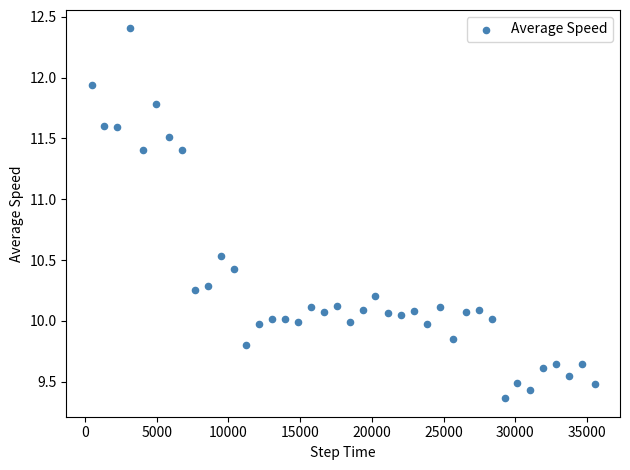

What is the range of X values (max minus min)?

35100.0